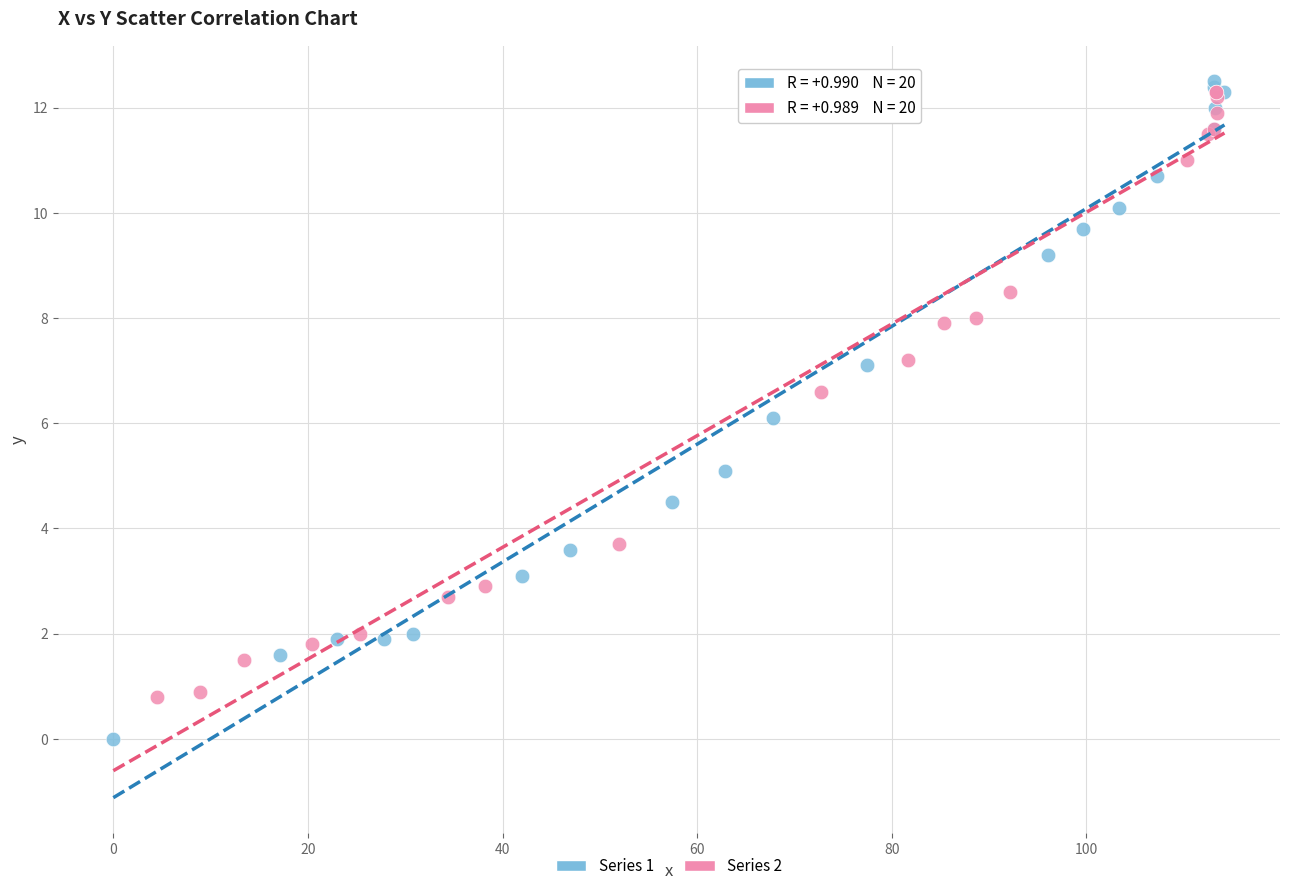

Which series has the widest spread of Y values?

Series 1